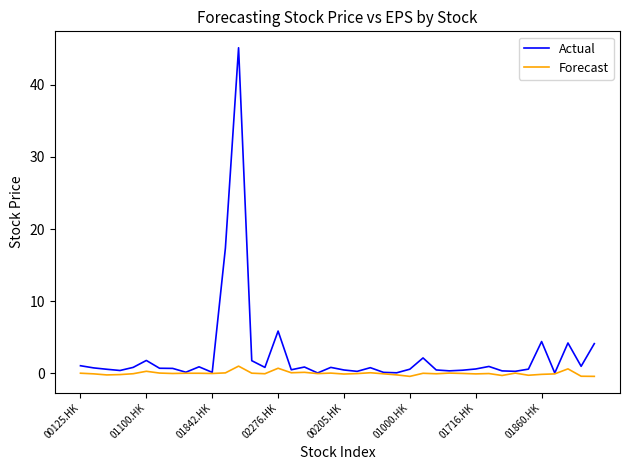

Rank the series by their maximum value, from highest to lowest.

Actual, Forecast